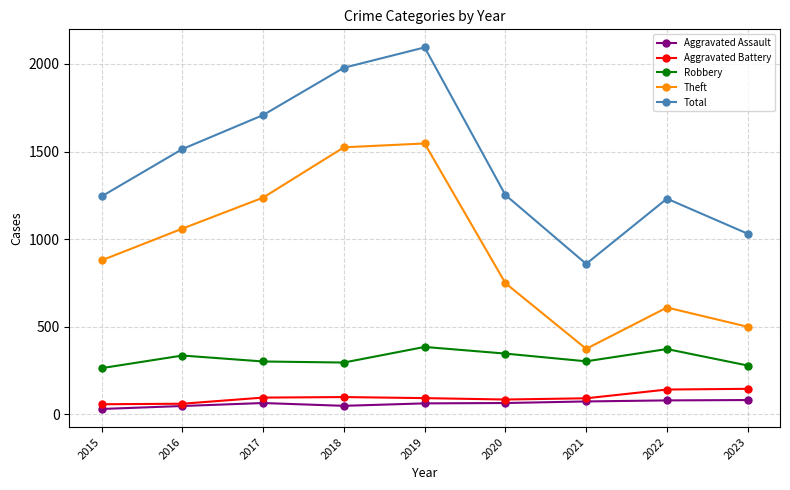

What is the difference between the highest and lowest values at 2019?

2031